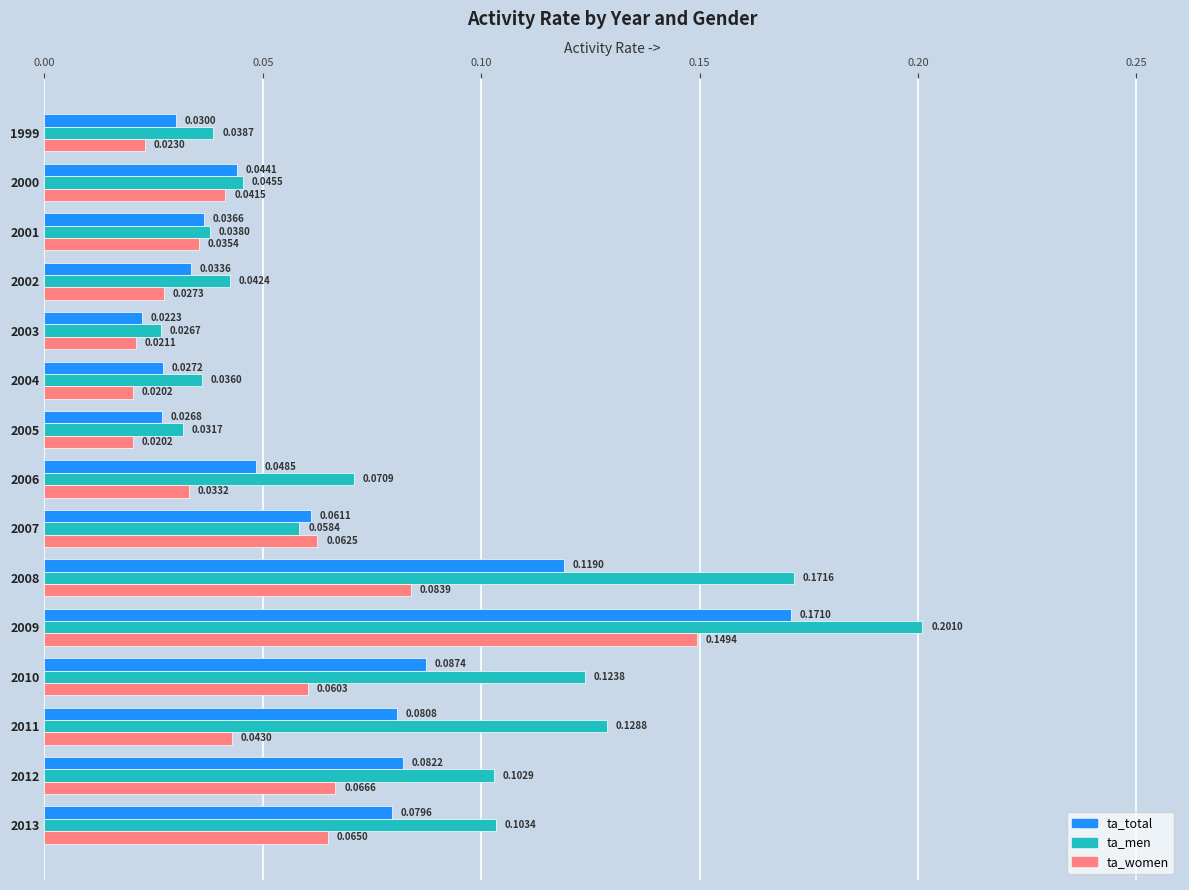

Rank the series by their maximum value, from lowest to highest.

ta_women, ta_total, ta_men